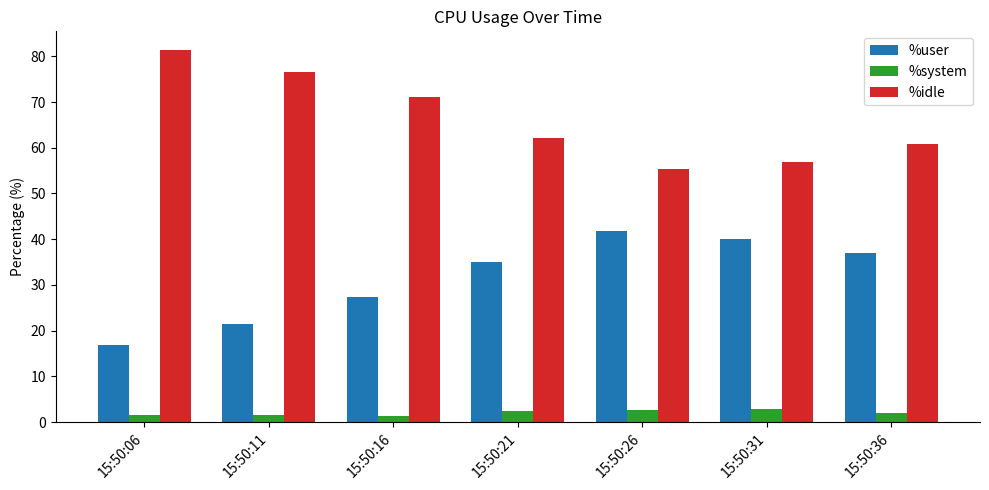

What is the difference between the %idle values at 15:50:36 and 15:50:16?

10.2